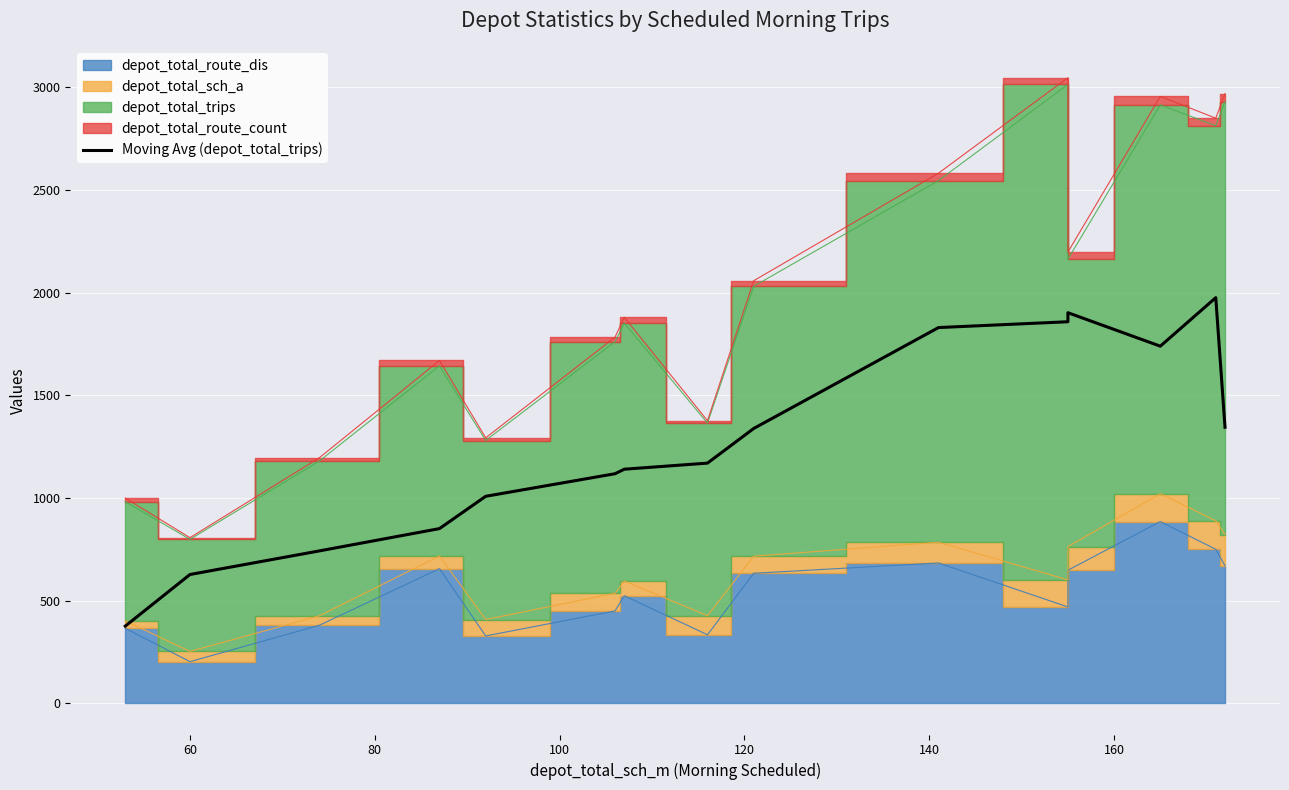

How many data points are above 1169?

8